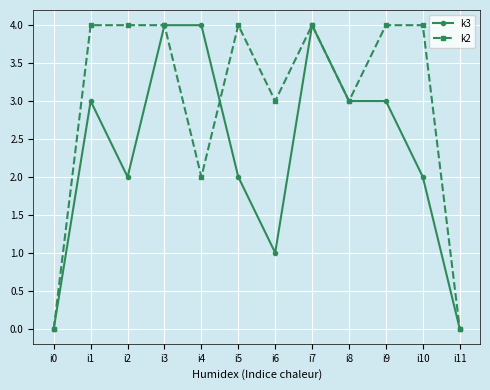

True or false: k2 has more than 0 interior local peaks.

True